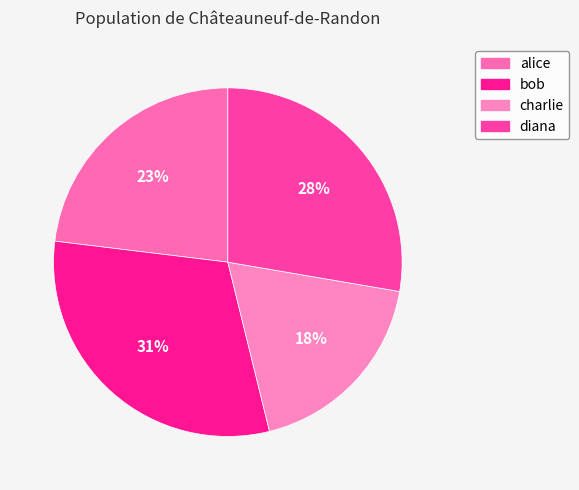

True or false: charlie accounts for 12% of the total.

False